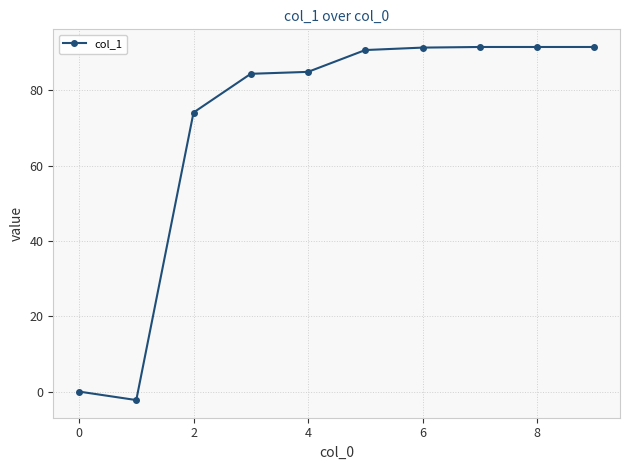

What is the greatest value displayed?

91.5